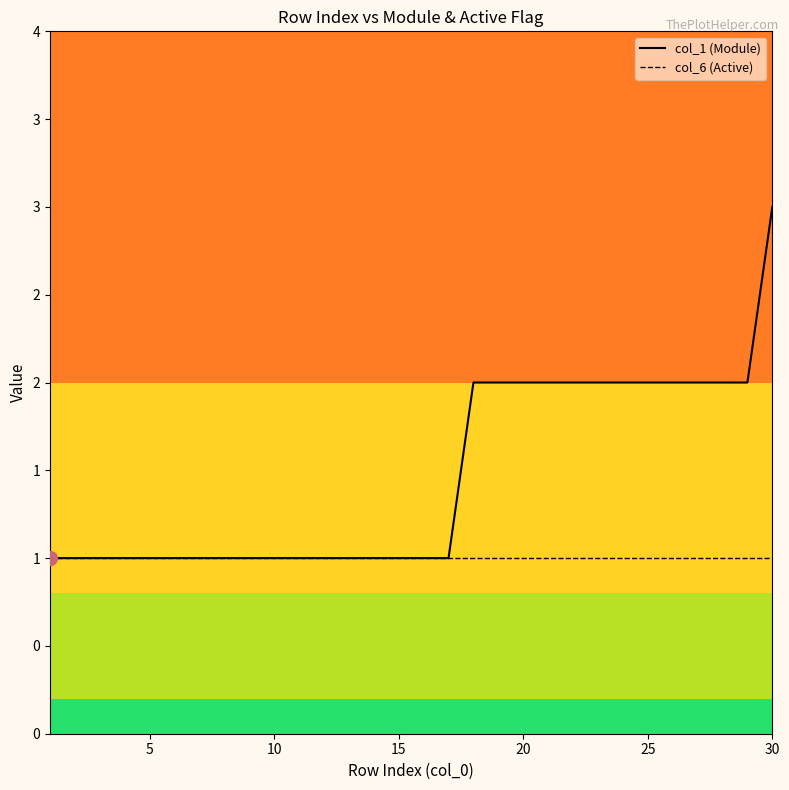

True or false: col_6 (Active) and col_1 (Module) cross at least once.

False